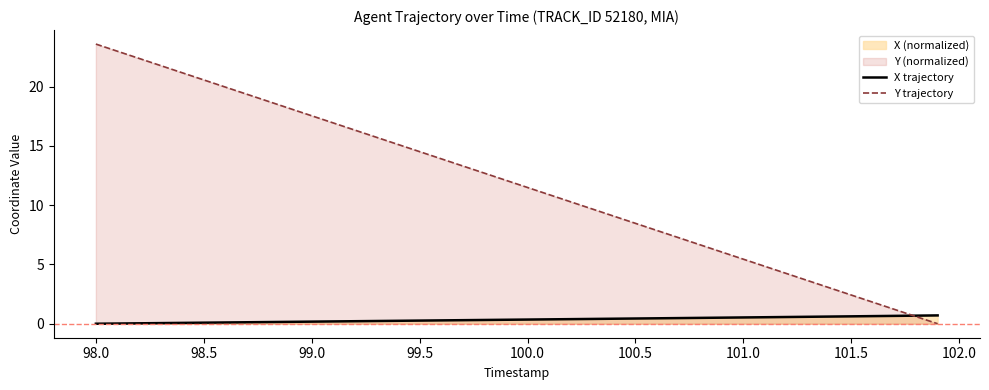

List the series in order of their peak value, highest first.

Y trajectory, X trajectory